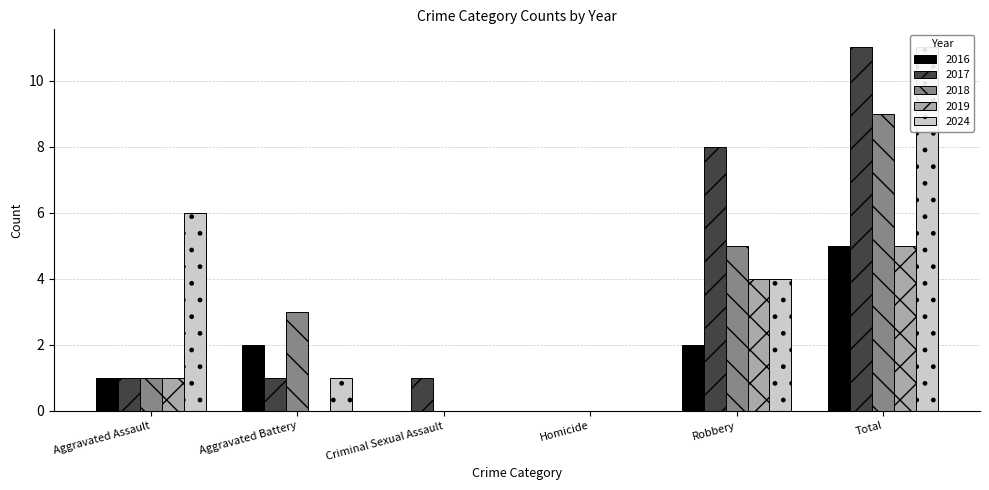

Reading left to right, extract all data points from this chart.

2016: Aggravated Assault=1	Aggravated Battery=2	Criminal Sexual Assault=0	Homicide=0	Robbery=2	Total=5
2017: Aggravated Assault=1	Aggravated Battery=1	Criminal Sexual Assault=1	Homicide=0	Robbery=8	Total=11
2018: Aggravated Assault=1	Aggravated Battery=3	Criminal Sexual Assault=0	Homicide=0	Robbery=5	Total=9
2019: Aggravated Assault=1	Aggravated Battery=0	Criminal Sexual Assault=0	Homicide=0	Robbery=4	Total=5
2024: Aggravated Assault=6	Aggravated Battery=1	Criminal Sexual Assault=0	Homicide=0	Robbery=4	Total=11